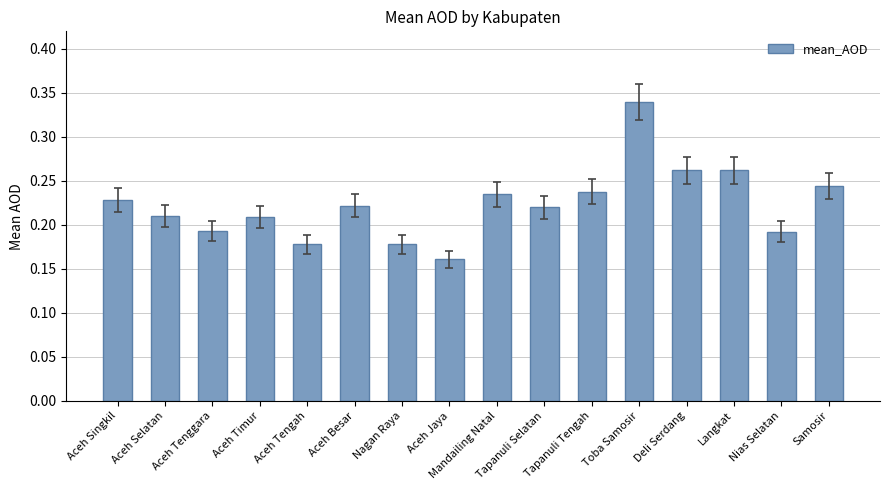

How many values are between 0 and 1?

16